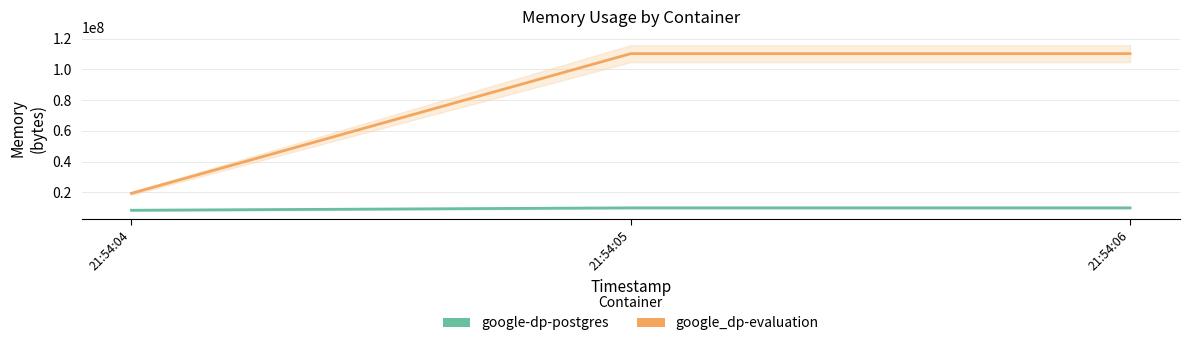

What is the difference between the maximum and minimum values in the google-dp-postgres series?

1560576